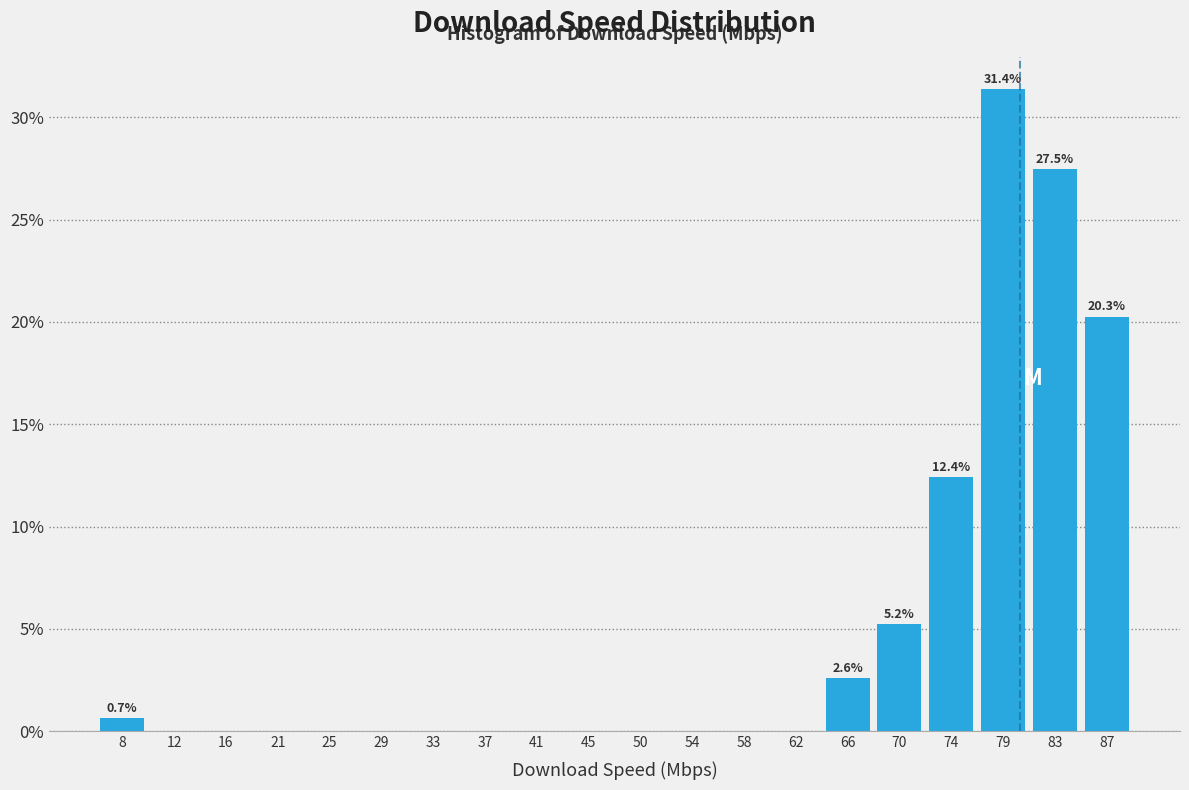

Which range on the x-axis has the tallest bar?

76.55 to 80.70